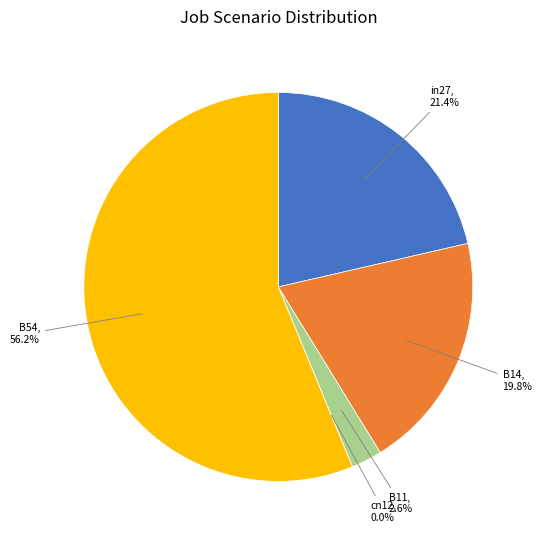

Does B14 account for over 50% of the chart?

No